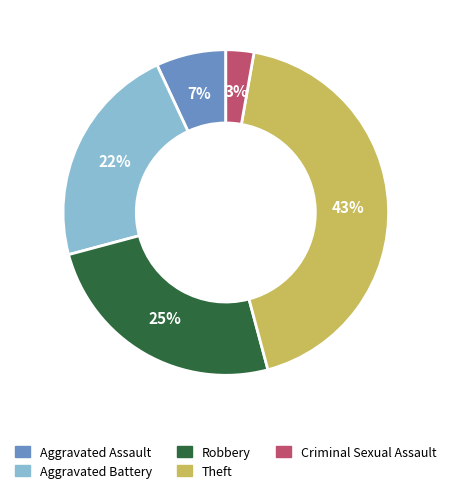

How many slices are in this pie chart?

5